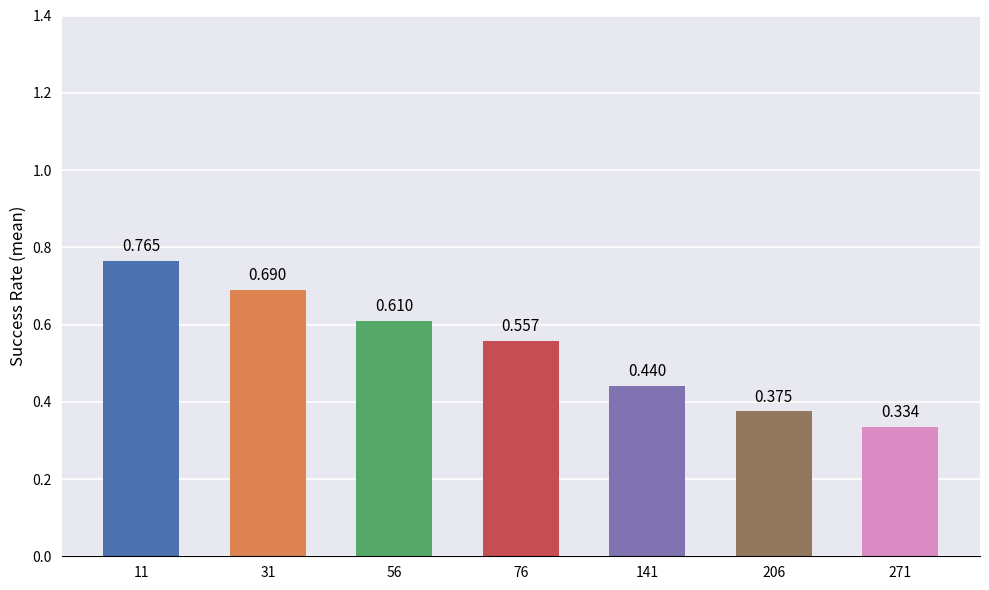

Which category has the highest value across all series?

11